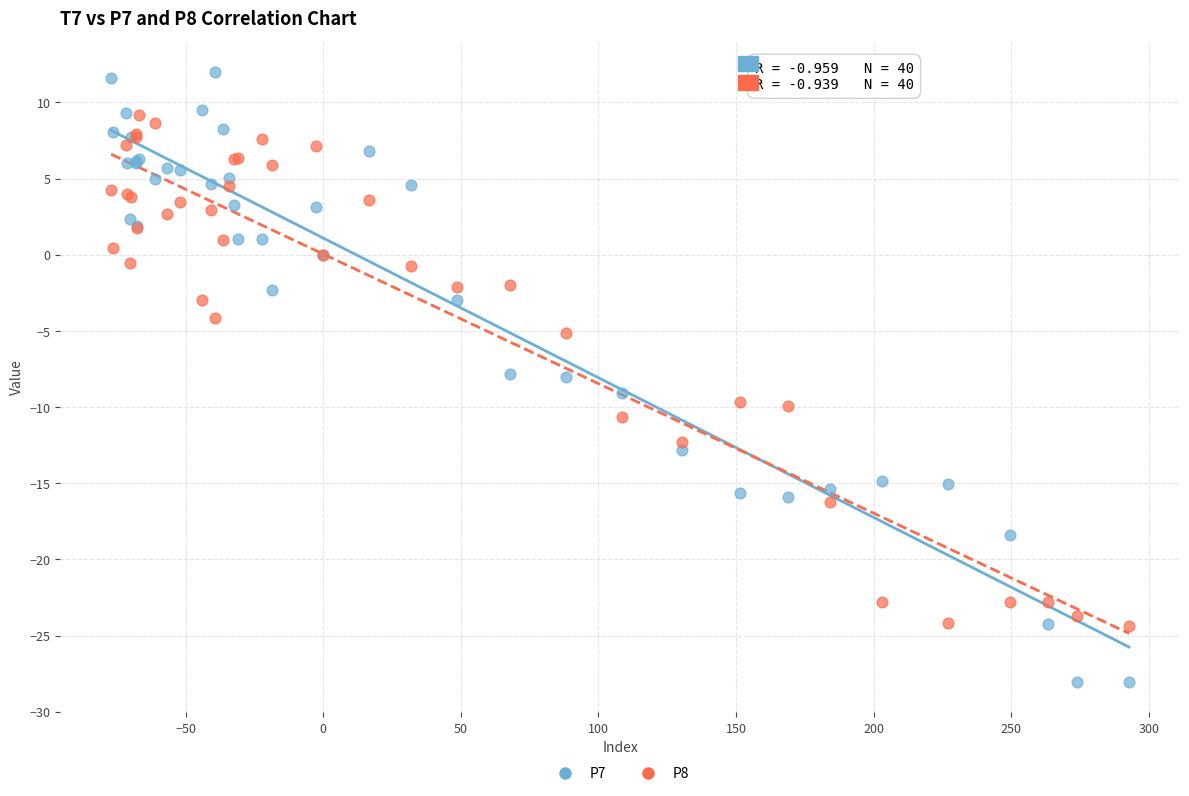

Which series reaches the minimum Y coordinate?

P7